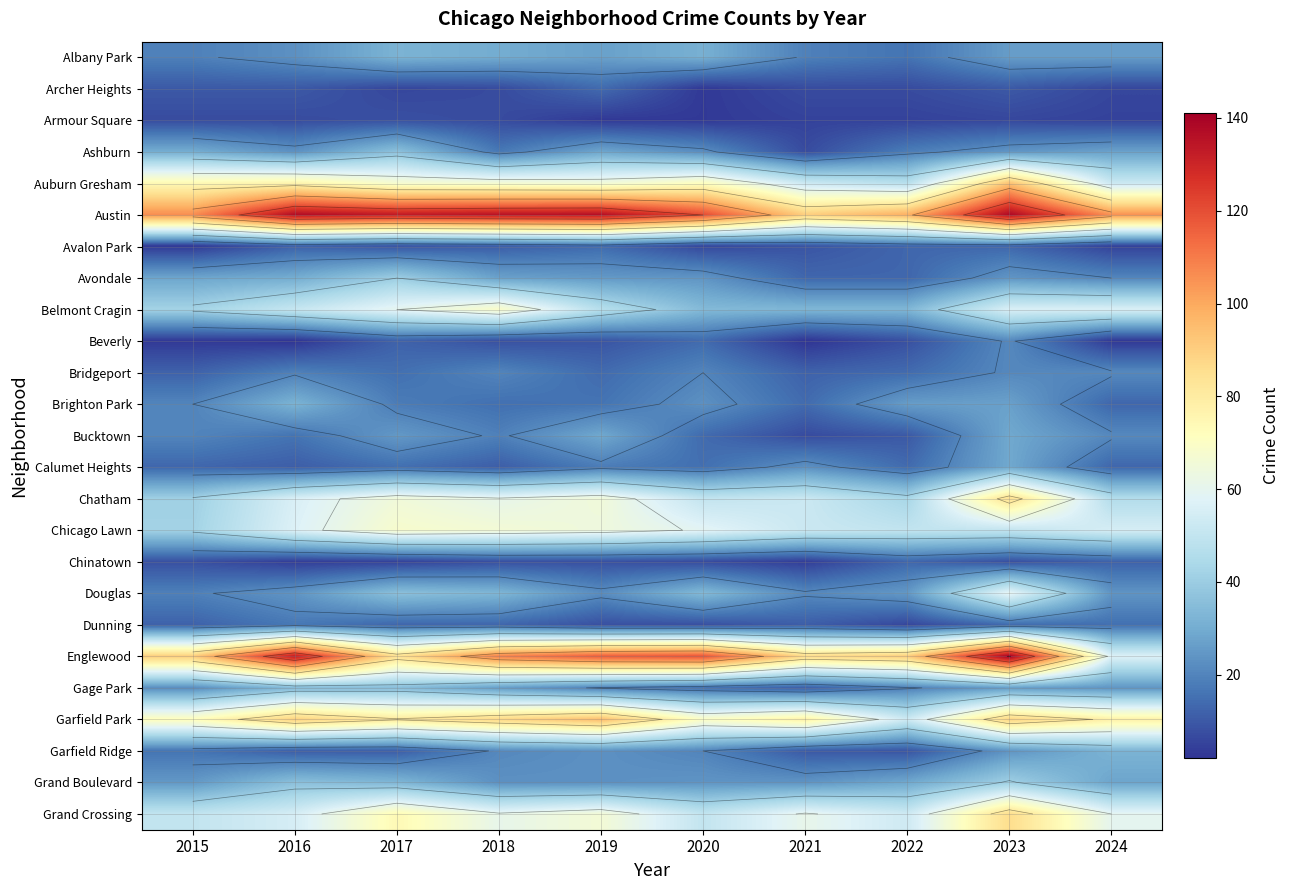

Where is Chicago Lawn nearest to the value 55?

2024